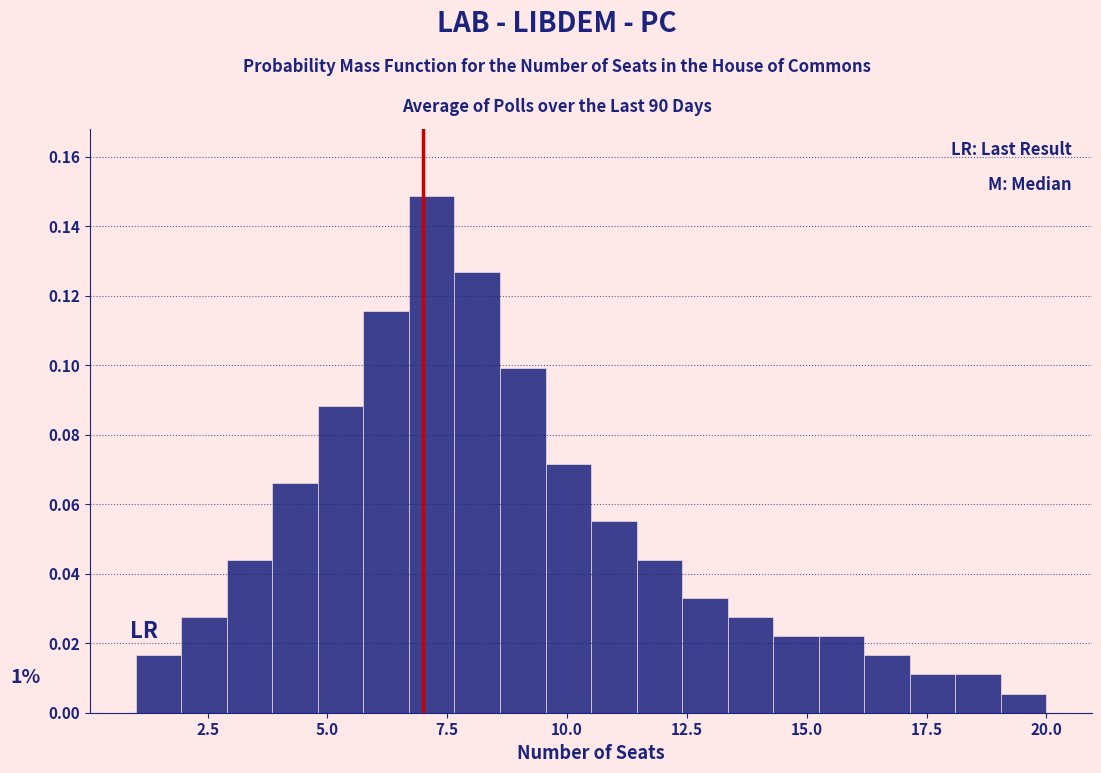

Around what value on the x-axis is the tallest bar? Give the approximate position of its centre, as read against the axis.

7.0